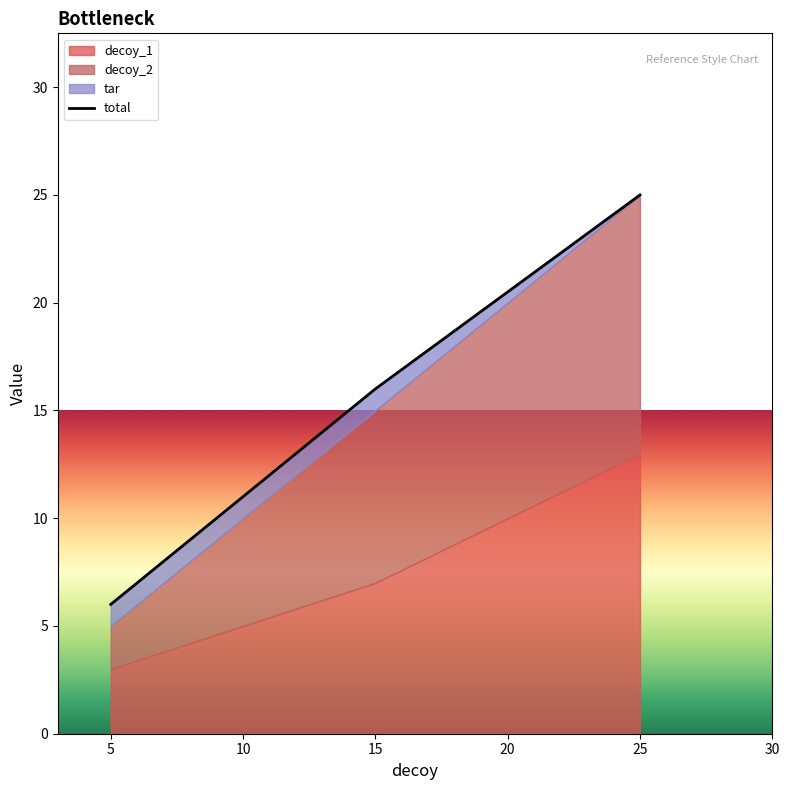

Reading right to left, list all the values displayed in this chart.

decoy_1: 25=13	15=7	5=3
decoy_2: 25=12	15=8	5=2
tar: 25=0	15=1	5=1